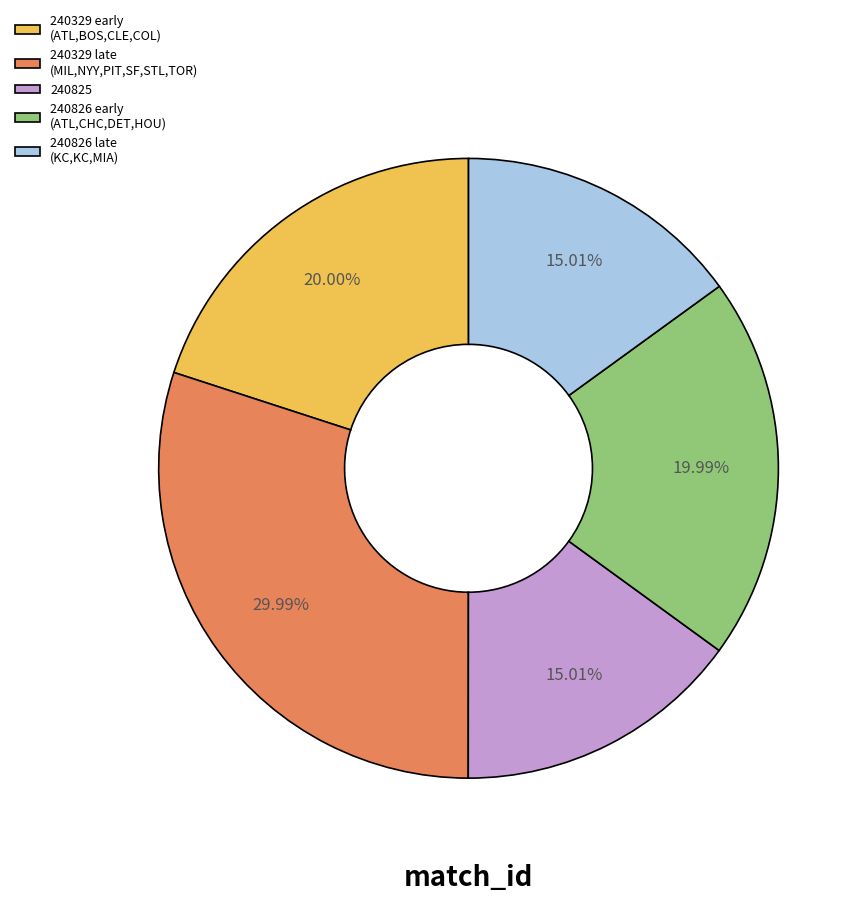

Does 240826 early (ATL,CHC,DET,HOU) represent more than half of the total?

No